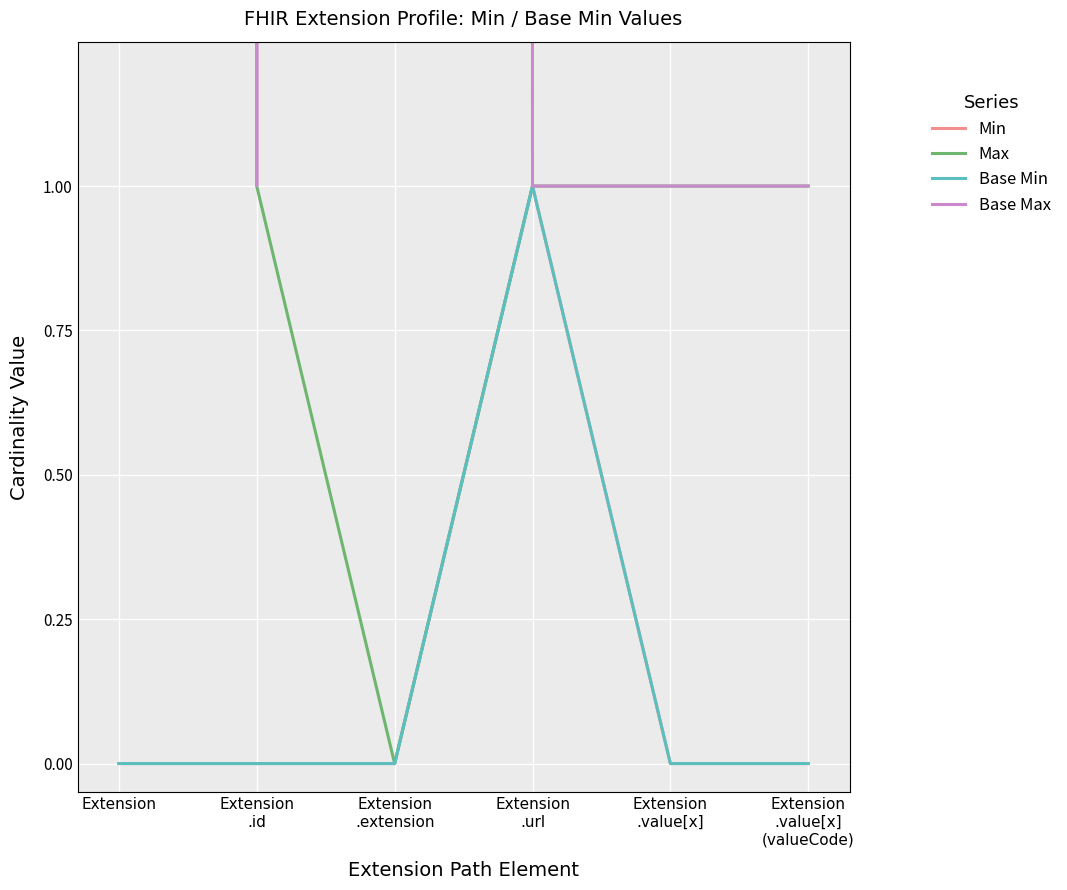

What is the spread (max minus min) of values at Extension
.value[x]?

1